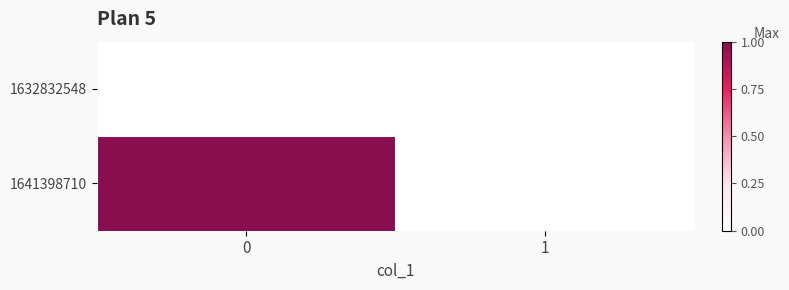

Rank the series by their maximum value, from highest to lowest.

1641398710, 1632832548